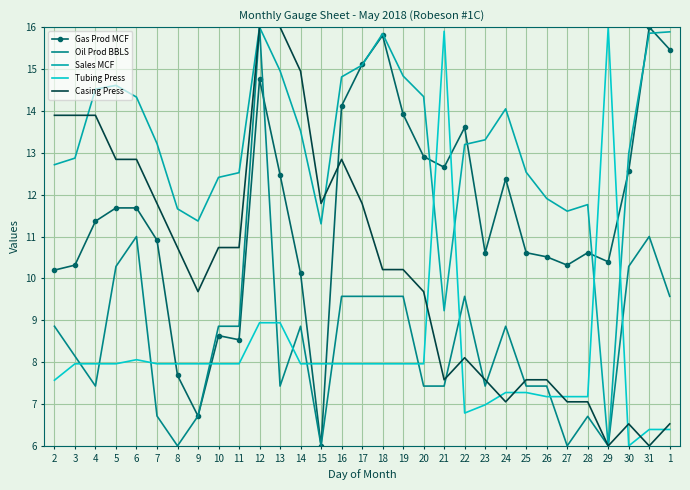

What position from the right is 30?

3